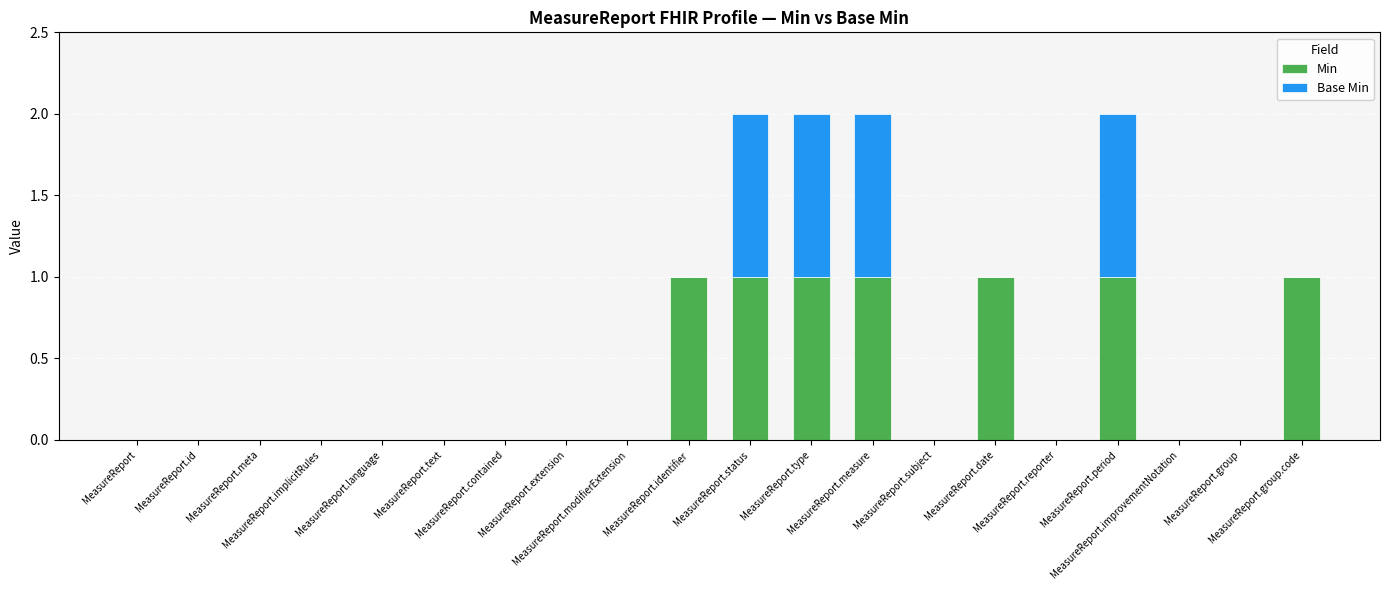

What is the sum of all Min values?

7